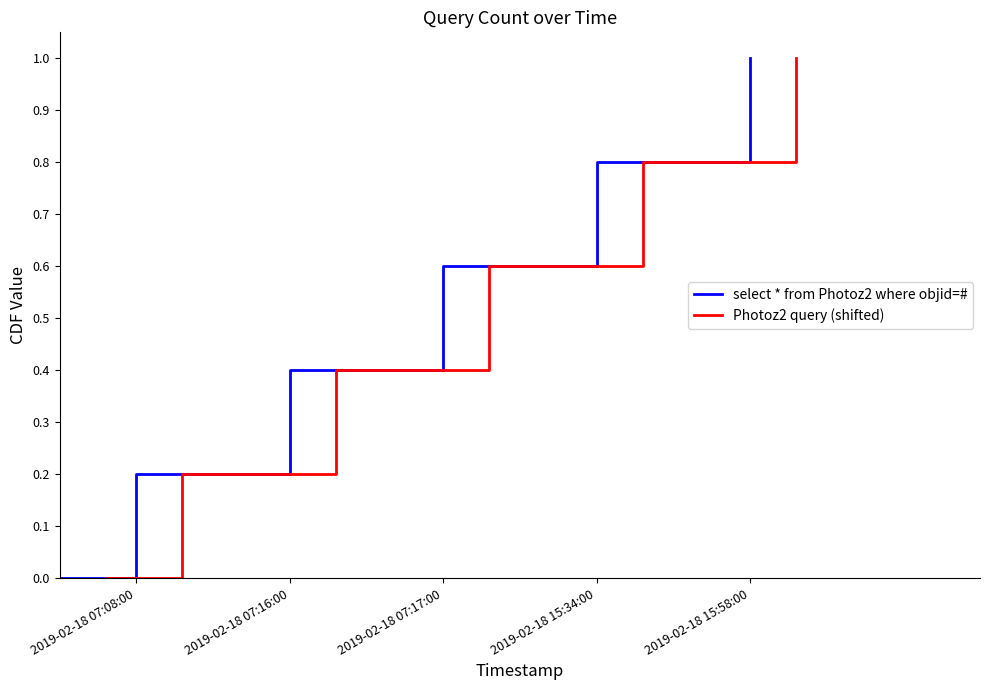

How many lines are shown in the chart?

2